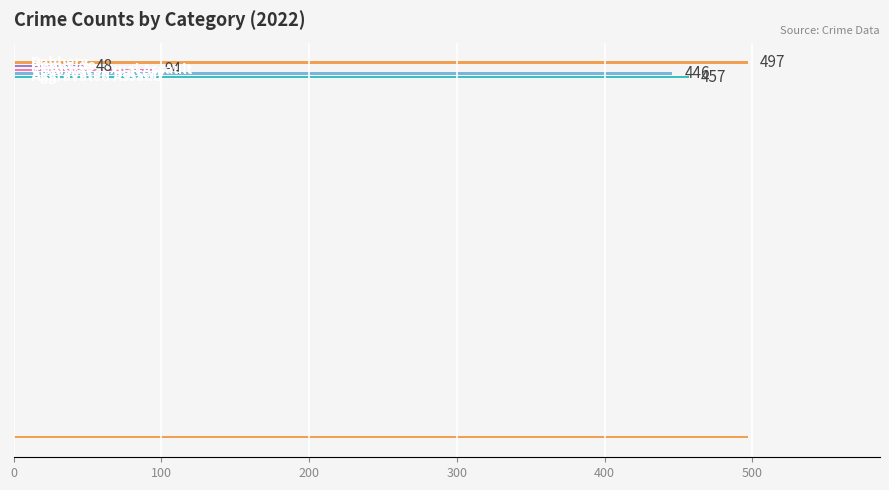

What are all the series names shown in the legend?

Aggravated Assault, Aggravated Battery, Criminal Sexual Assault, Homicide, Robbery